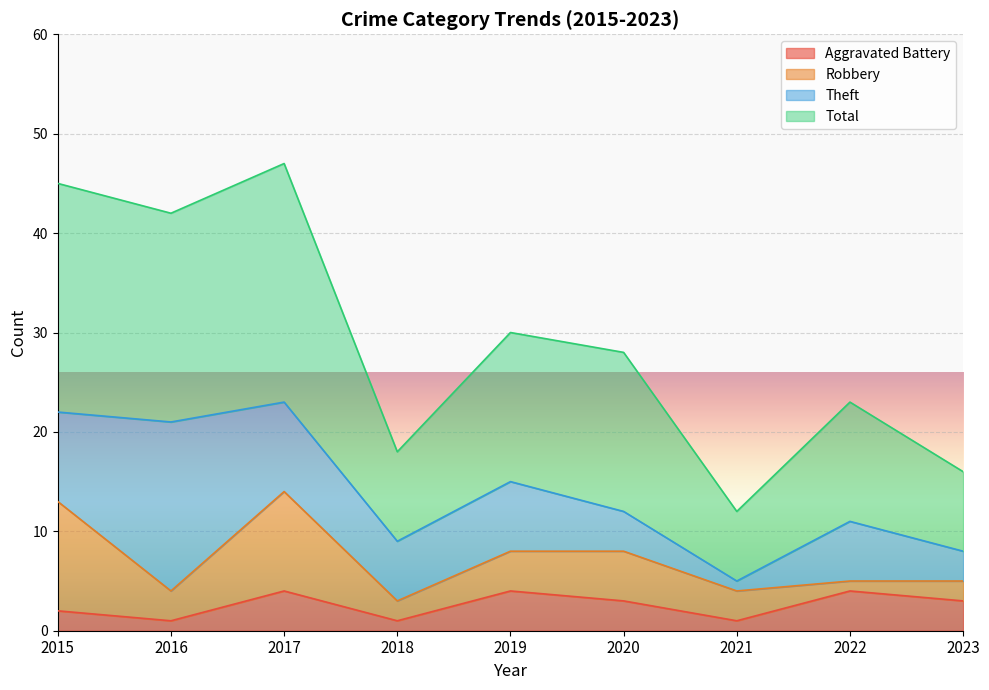

How many values in the Total series exceed 28?

4